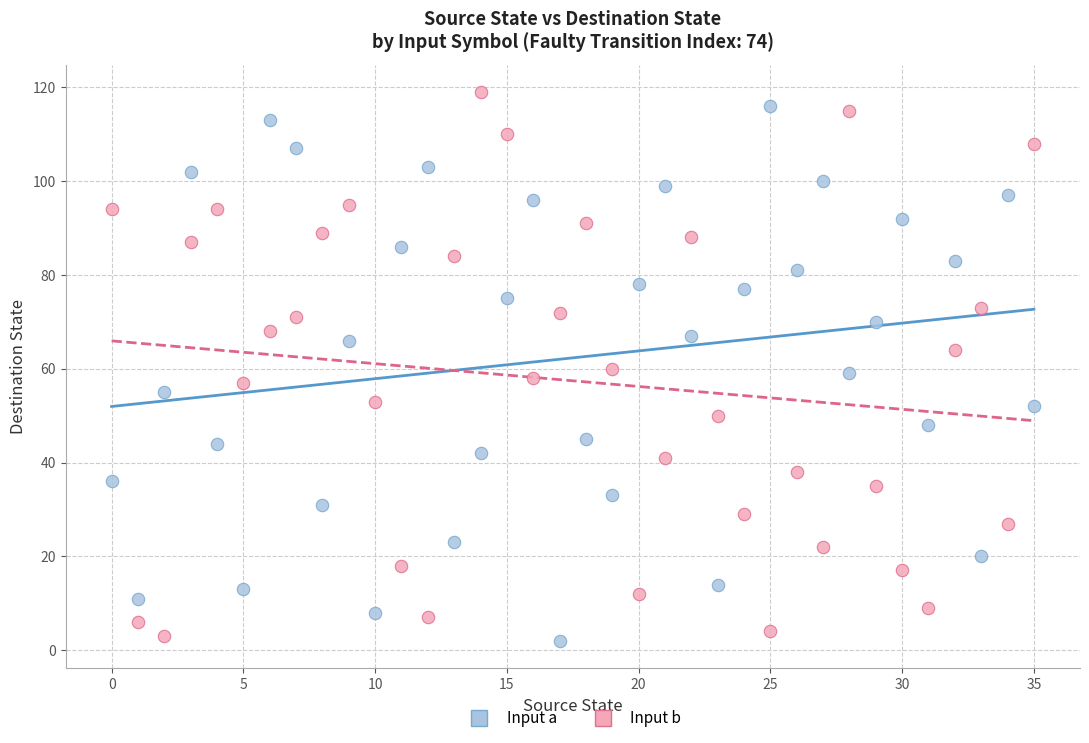

Across all data points, what is the range of Y values (max minus min)?

117